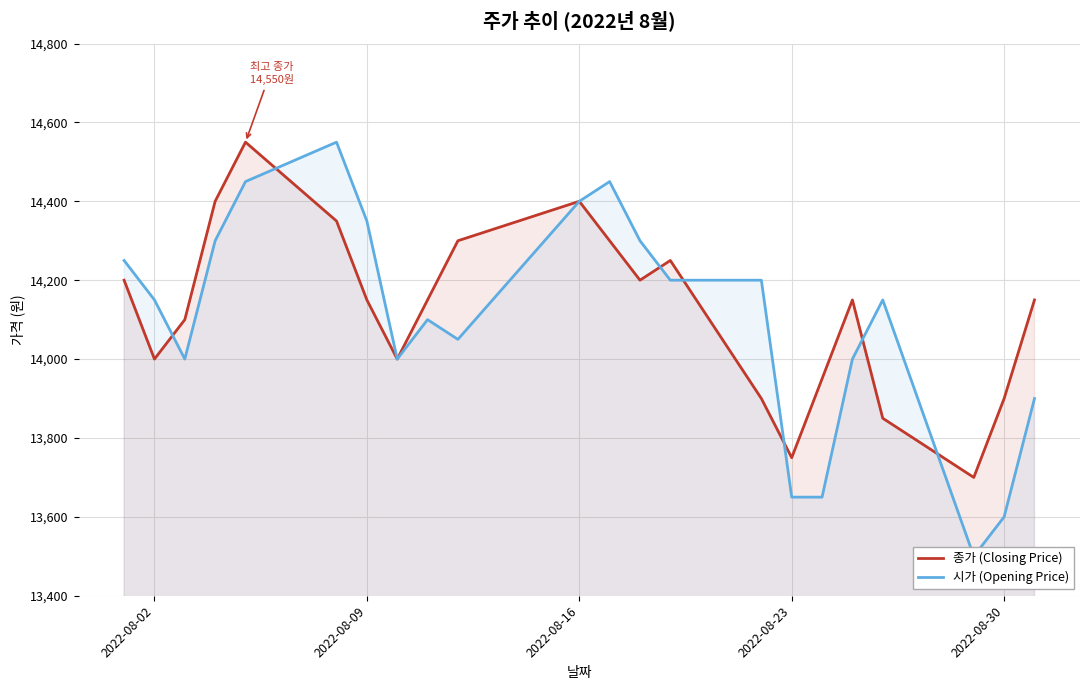

Which series has the largest total across all categories?

종가 (Closing Price)